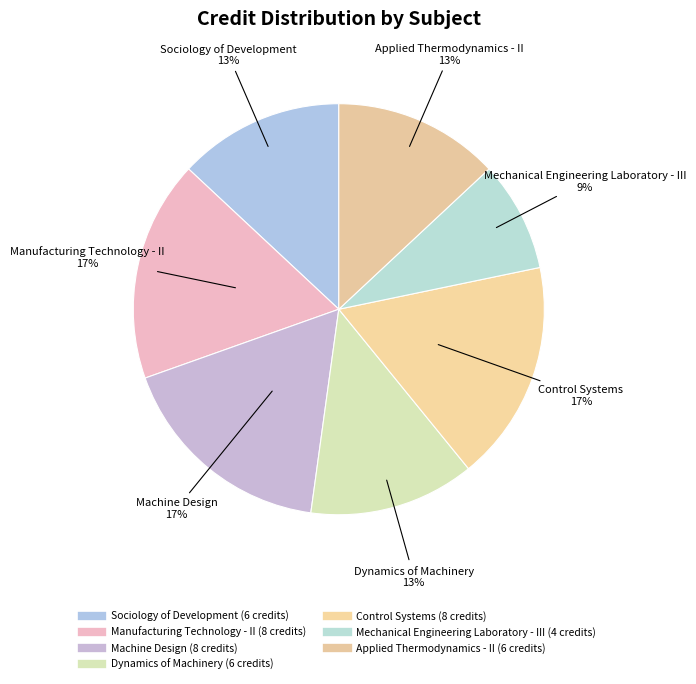

Is the sum of Control Systems and Applied Thermodynamics - II greater than half?

No